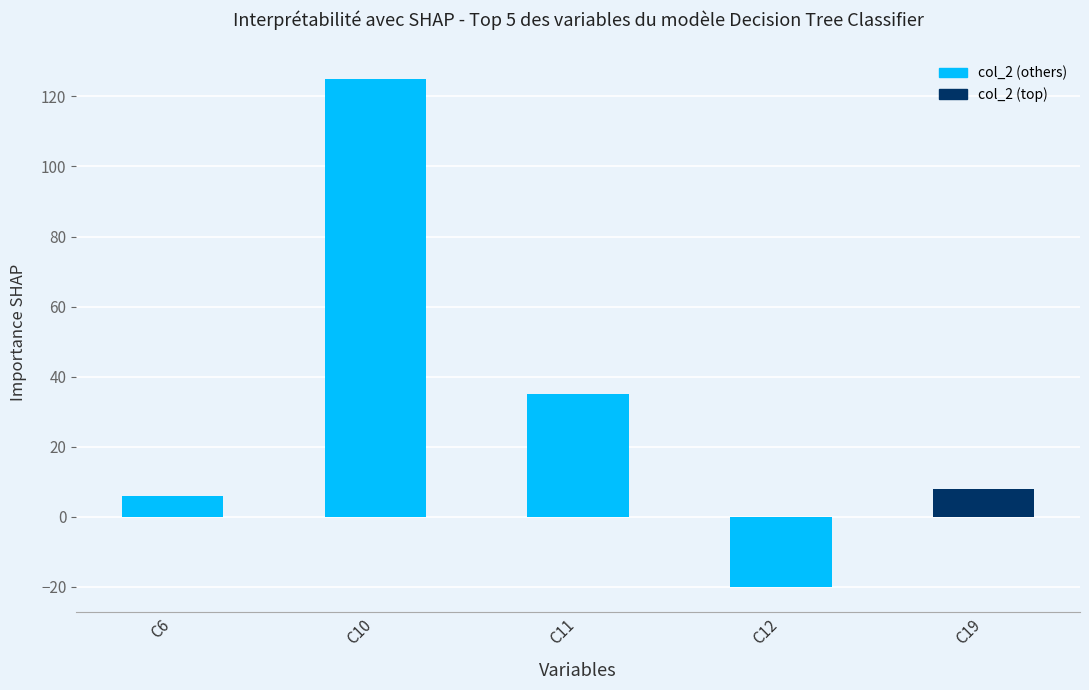

Does the chart contain any negative values?

Yes